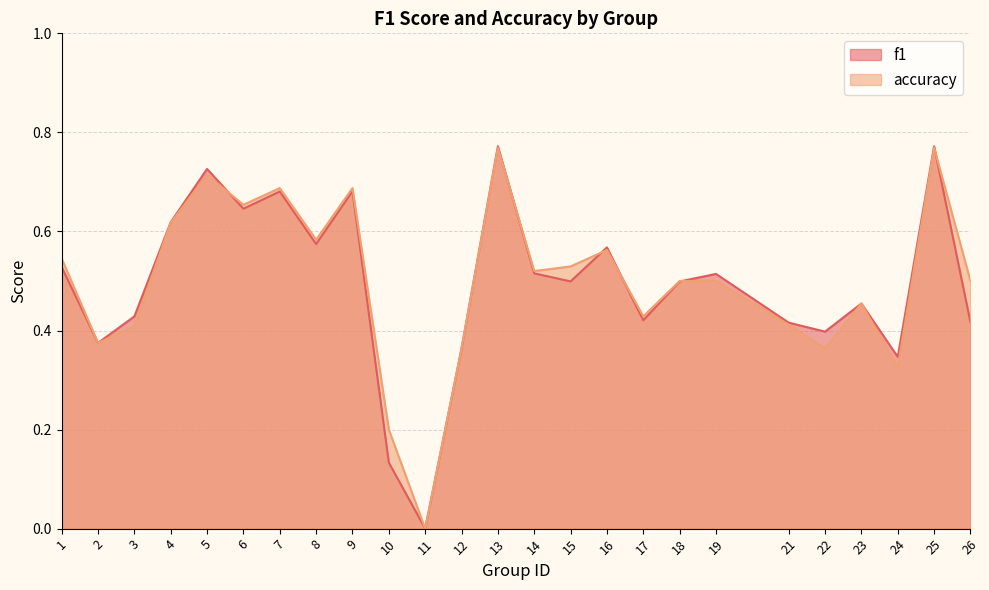

How many categories are shown in the chart?

25